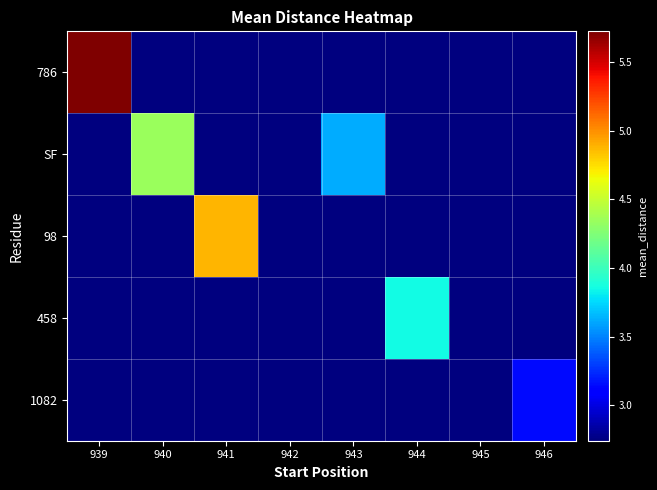

Which series has the largest range (max minus min)?

786